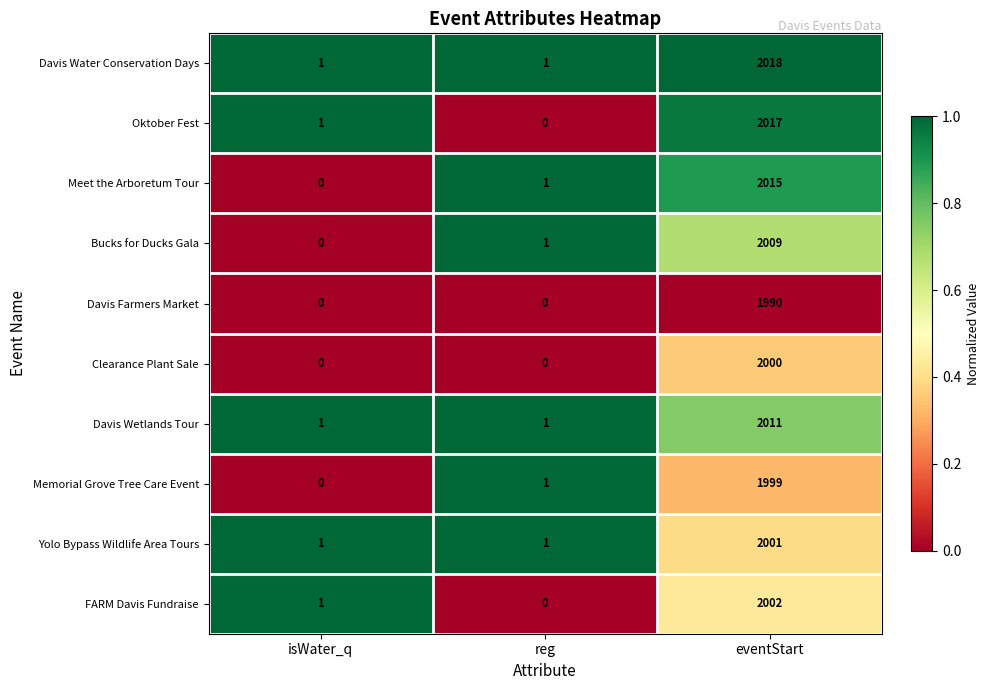

What is the difference between the maximum and minimum values in the Oktober Fest series?

2017